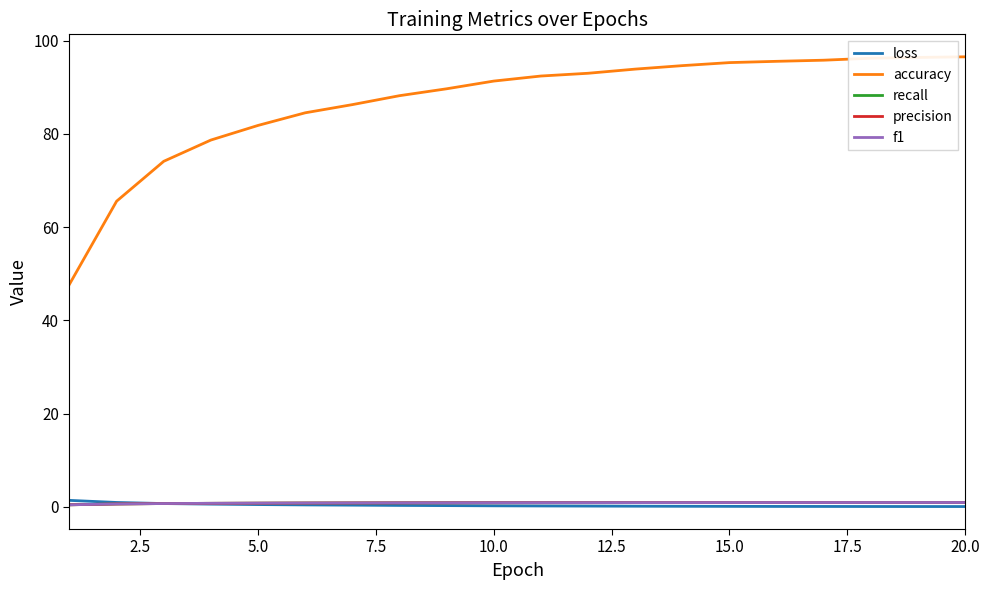

Which series has the widest spread of values?

accuracy